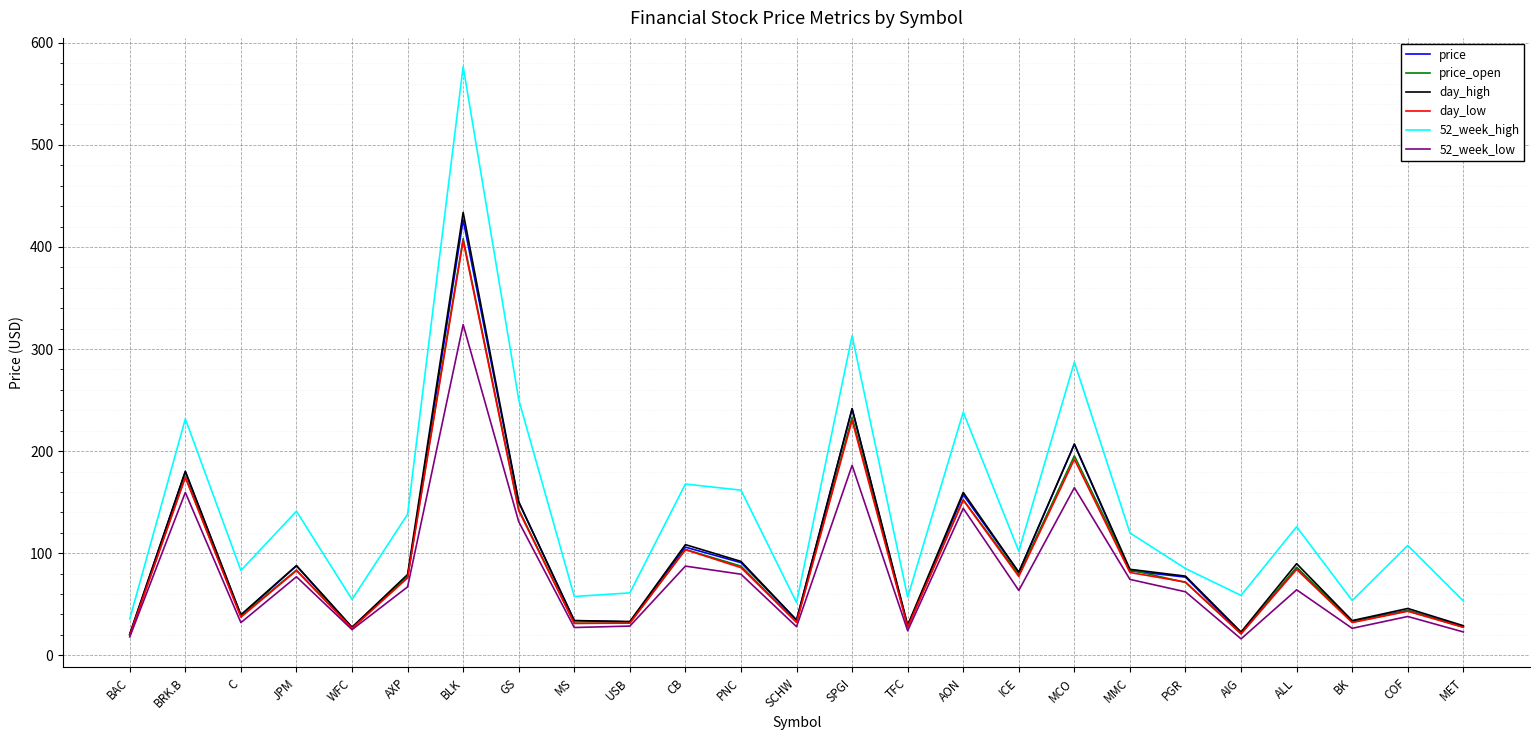

At which label does 52_week_high reach its peak?

BLK